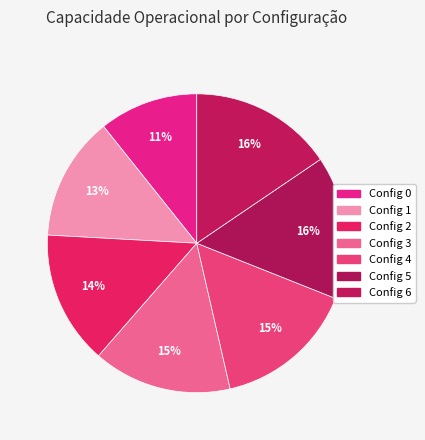

How many segments does this pie chart have?

7